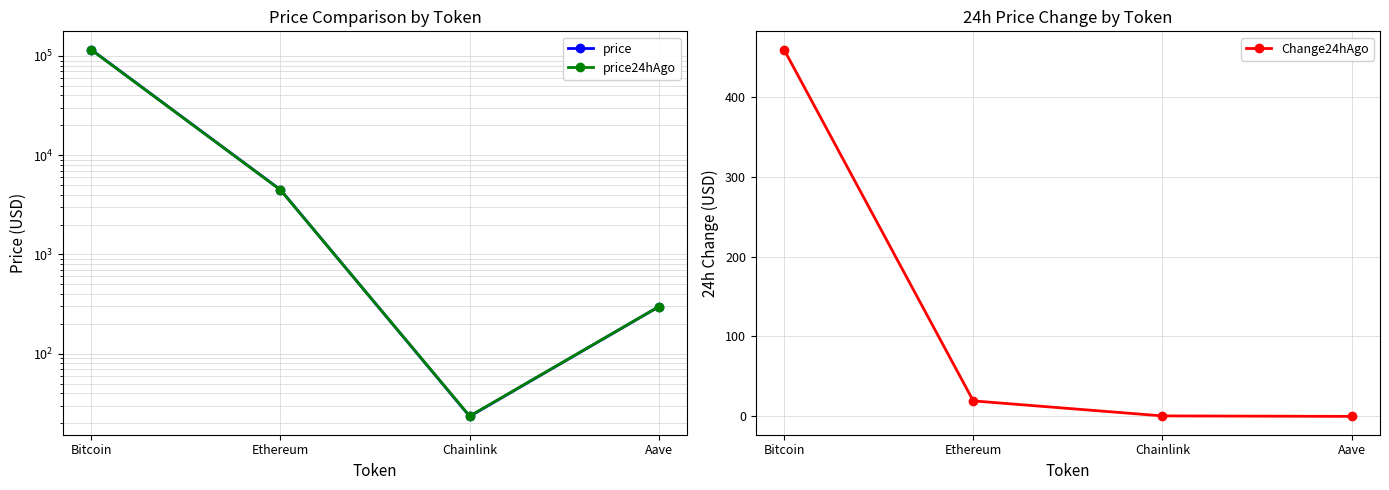

What is the value of the price24hAgo point at the 1st from the left?

115360.0